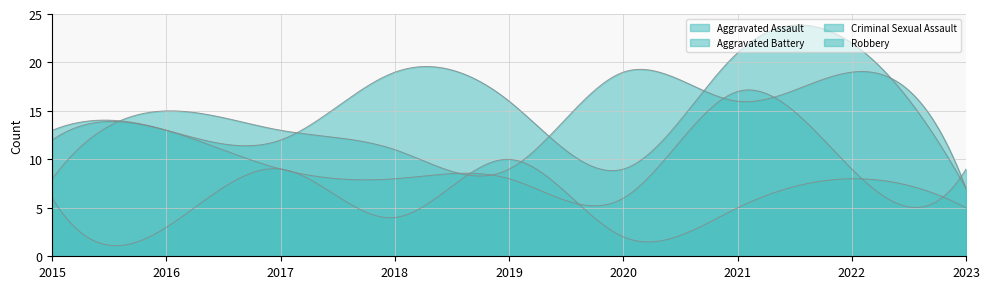

Which series ends up on top after the final intersection of Criminal Sexual Assault and Aggravated Battery?

Aggravated Battery